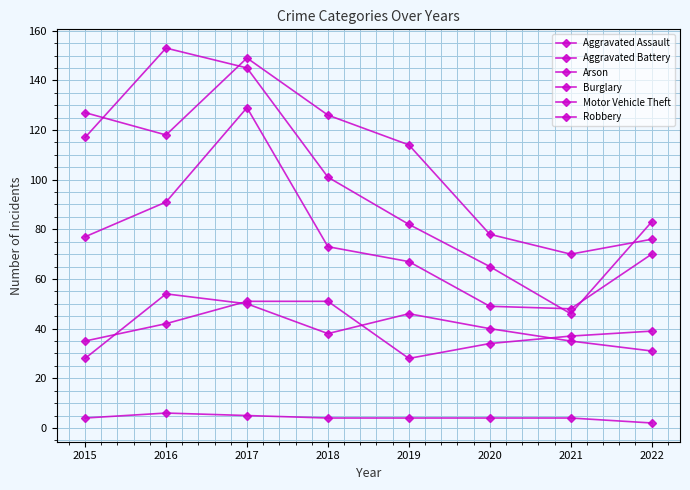

At which category is the sum across all series the highest?

2017